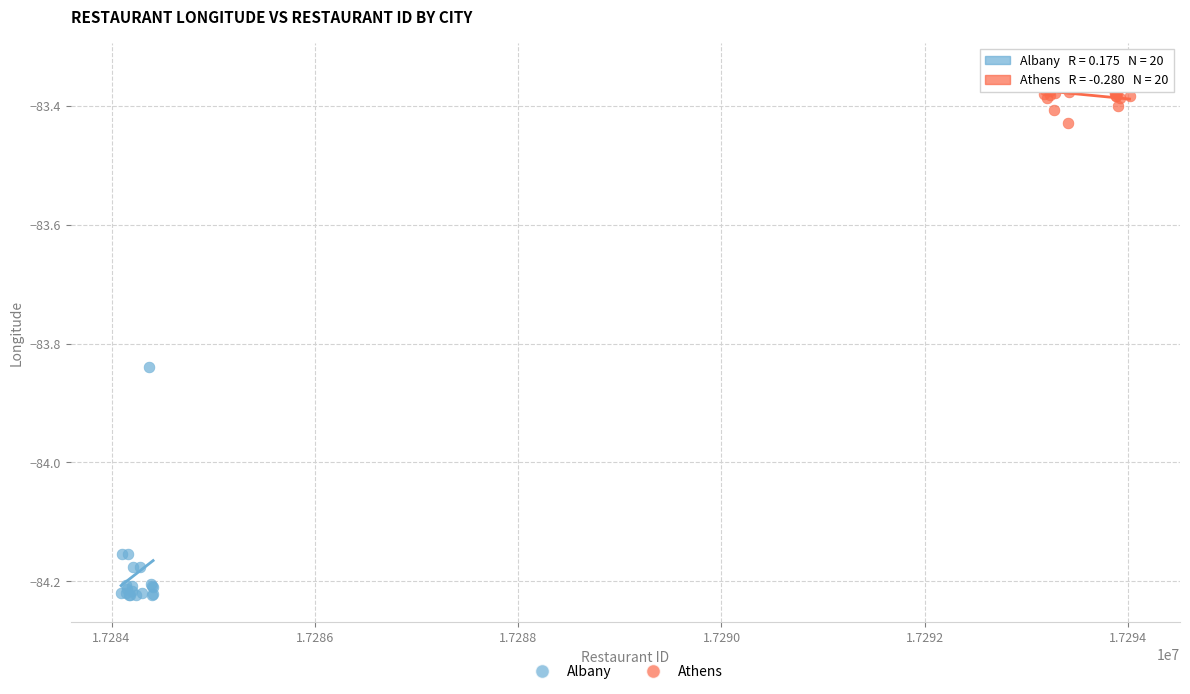

Which series has the largest Y range (max minus min)?

Albany